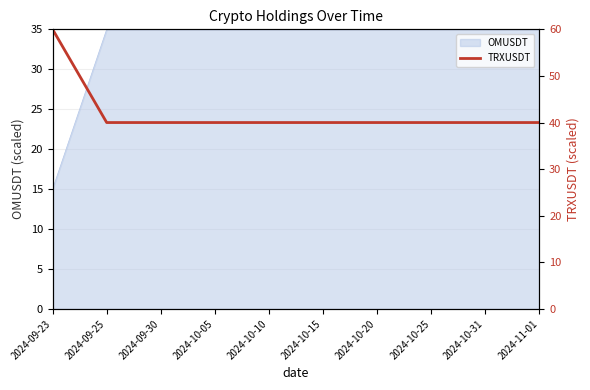

How many data points are above 40?

1